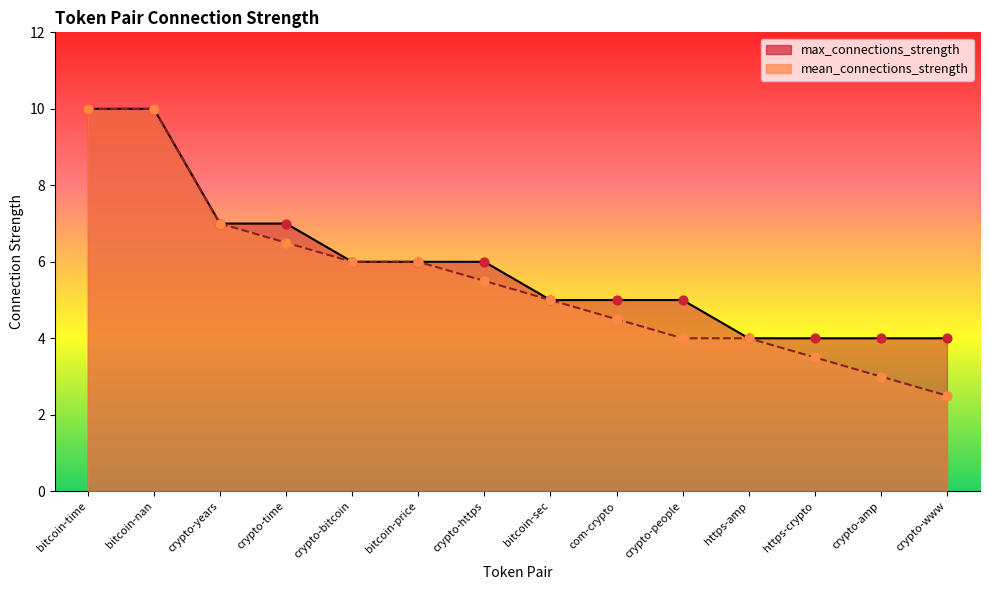

Which series has the largest total across all categories?

max_connections_strength